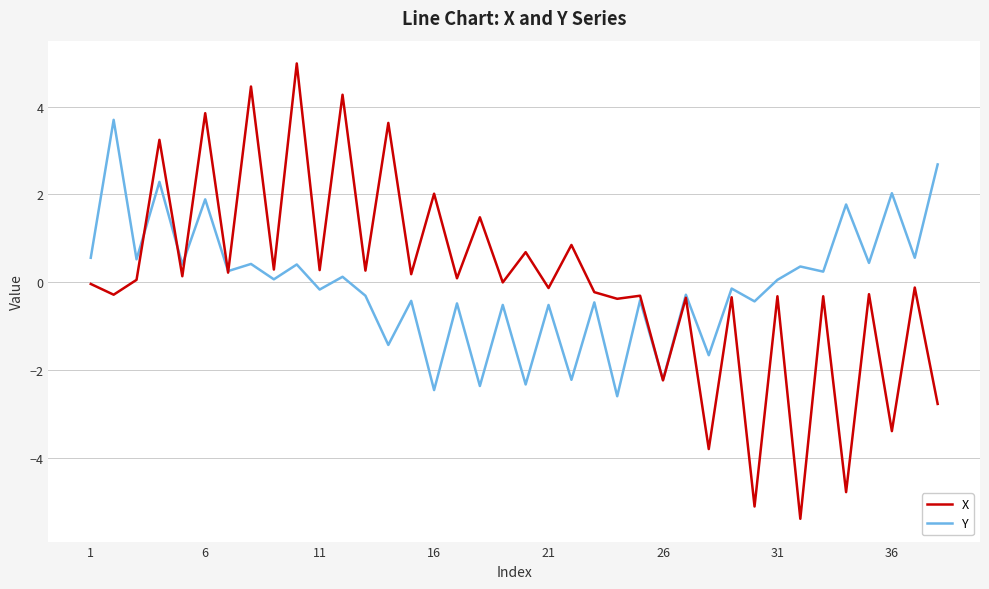

Rank the series by their maximum value, from highest to lowest.

X, Y